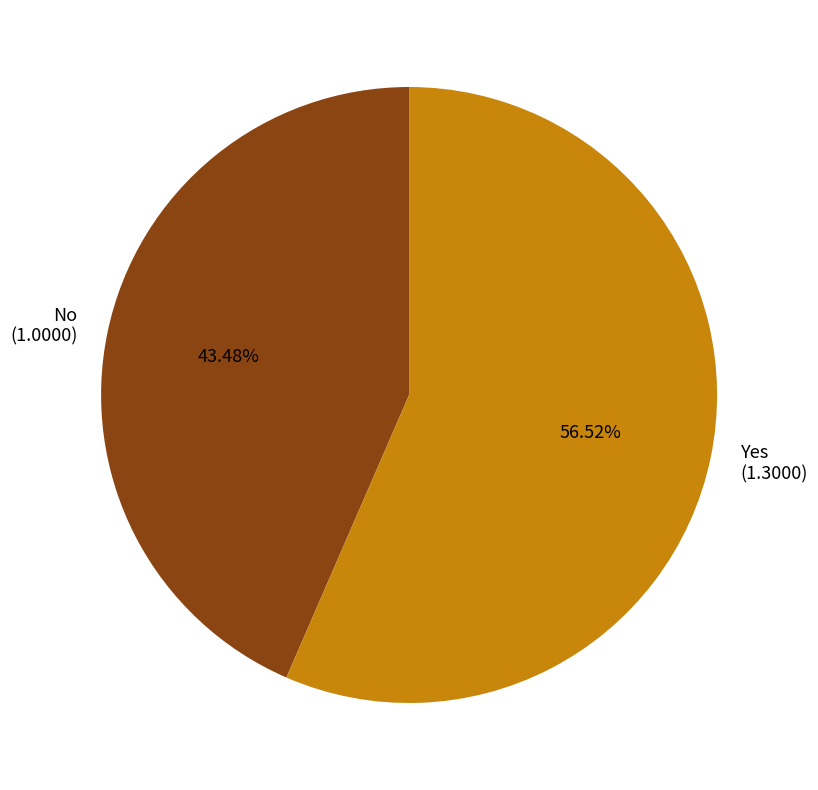

Rank the categories by value from highest to lowest.

Yes, No